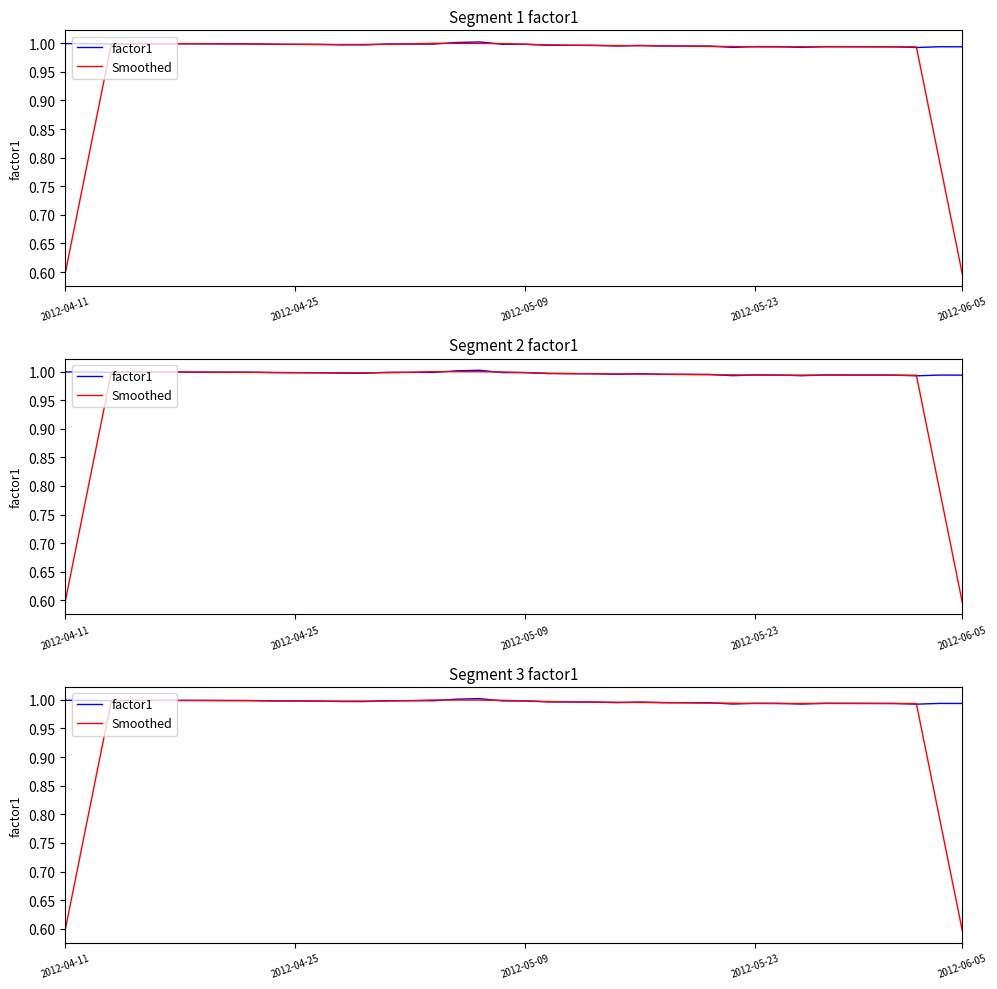

What is the highest value of the Smoothed series?

1.0